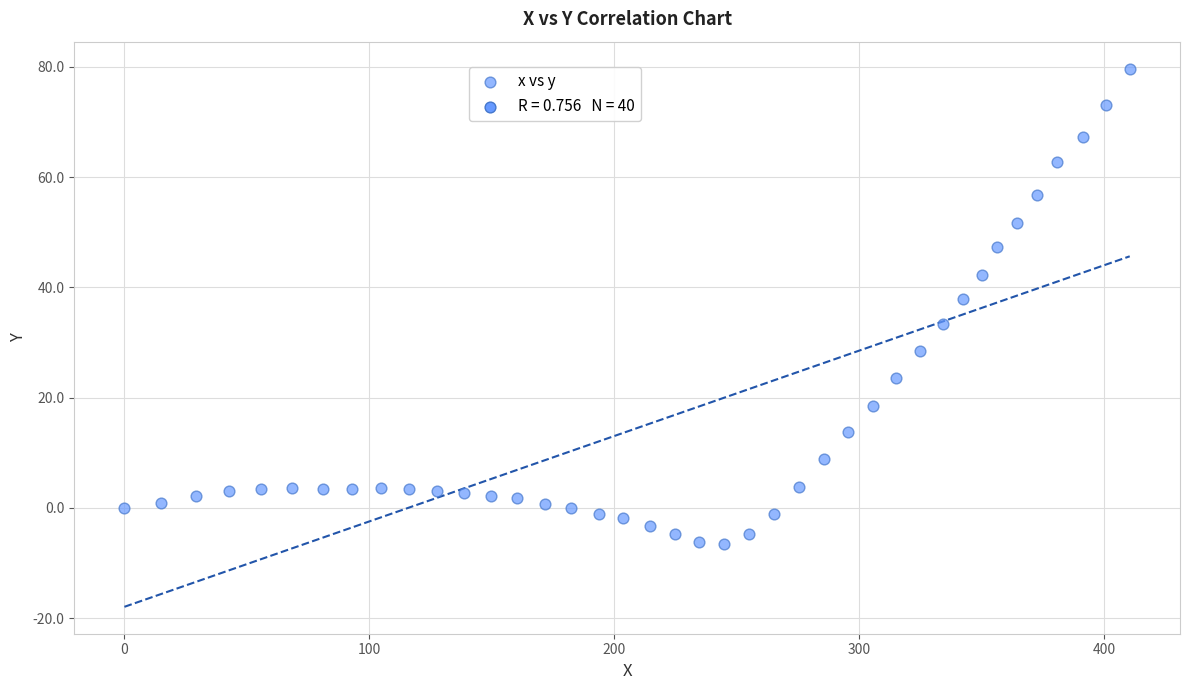

What is the range of Y values (max minus min)?

86.2